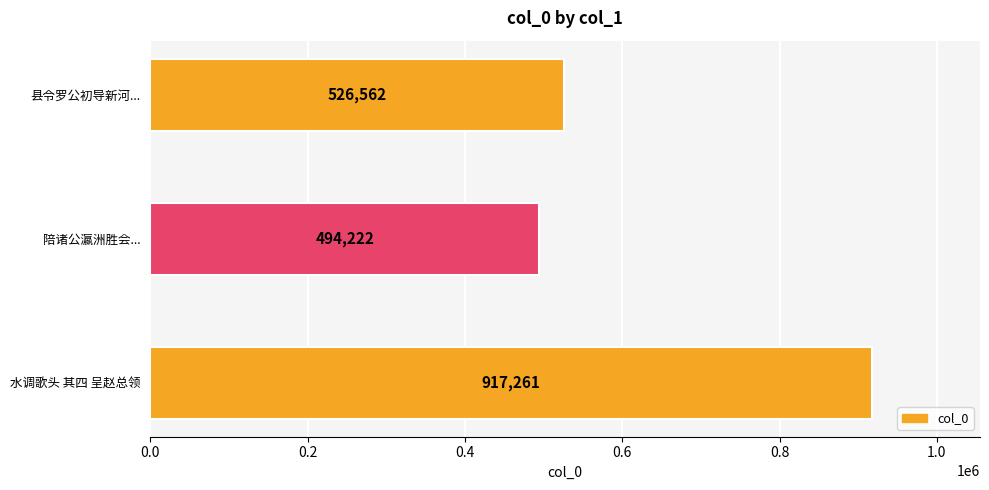

The value at 县令罗公初导新河... is 526562. True or false?

True